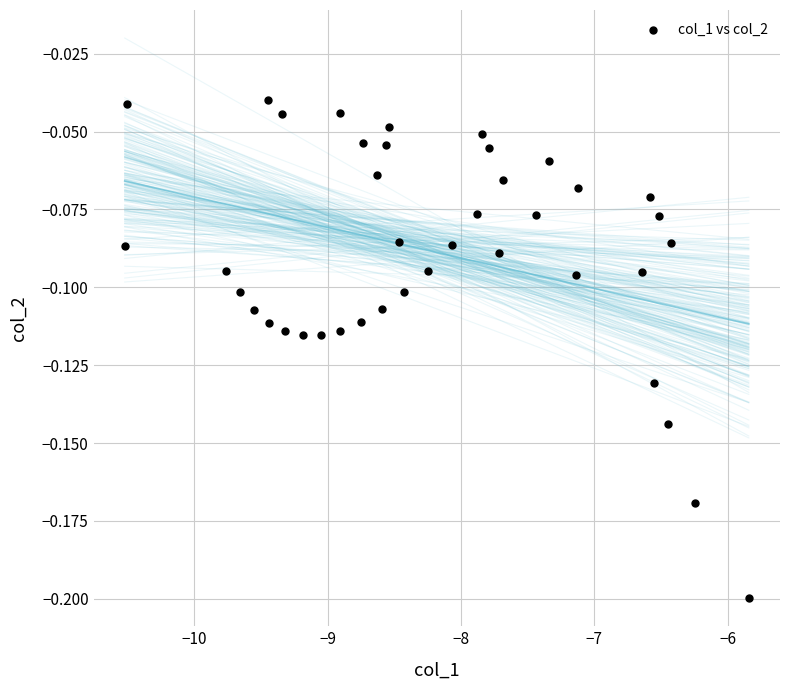

What is the range of X values (max minus min)?

4.7